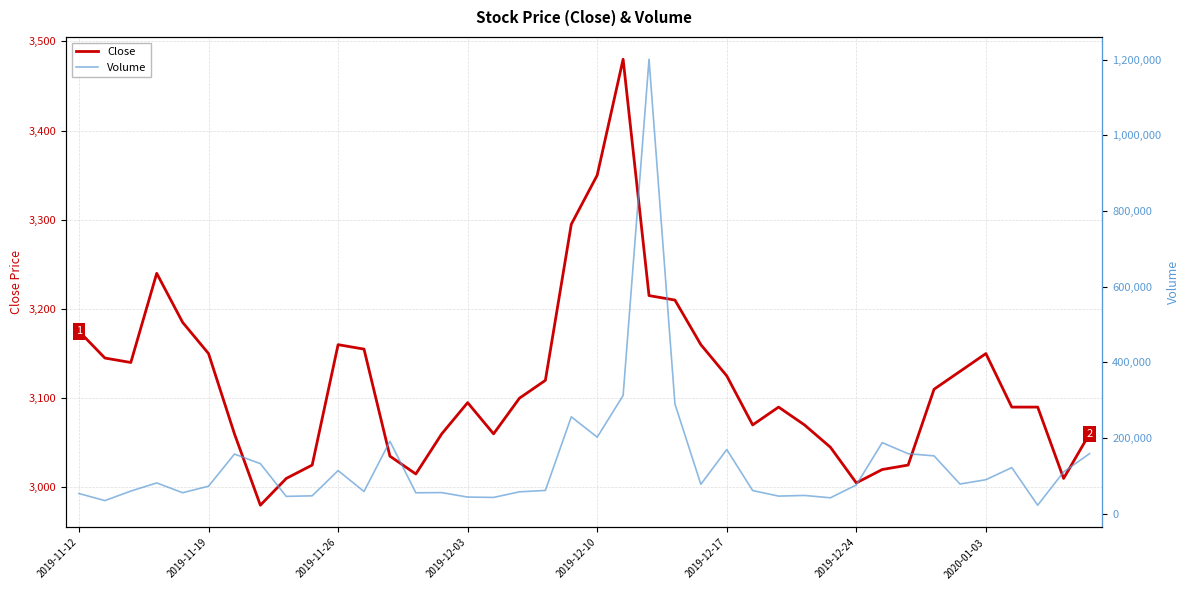

Which series has the widest spread of values?

Volume